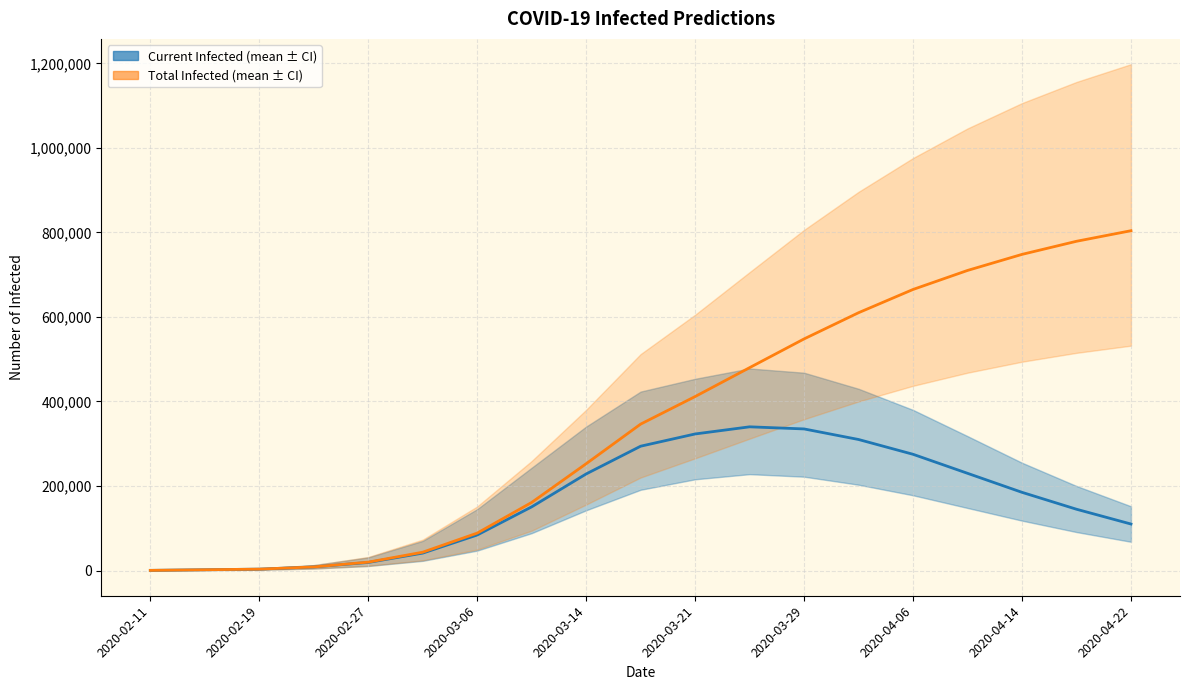

Rank the series by their average value, from lowest to highest.

predicted_current_infected_mean, predicted_total_infected_mean